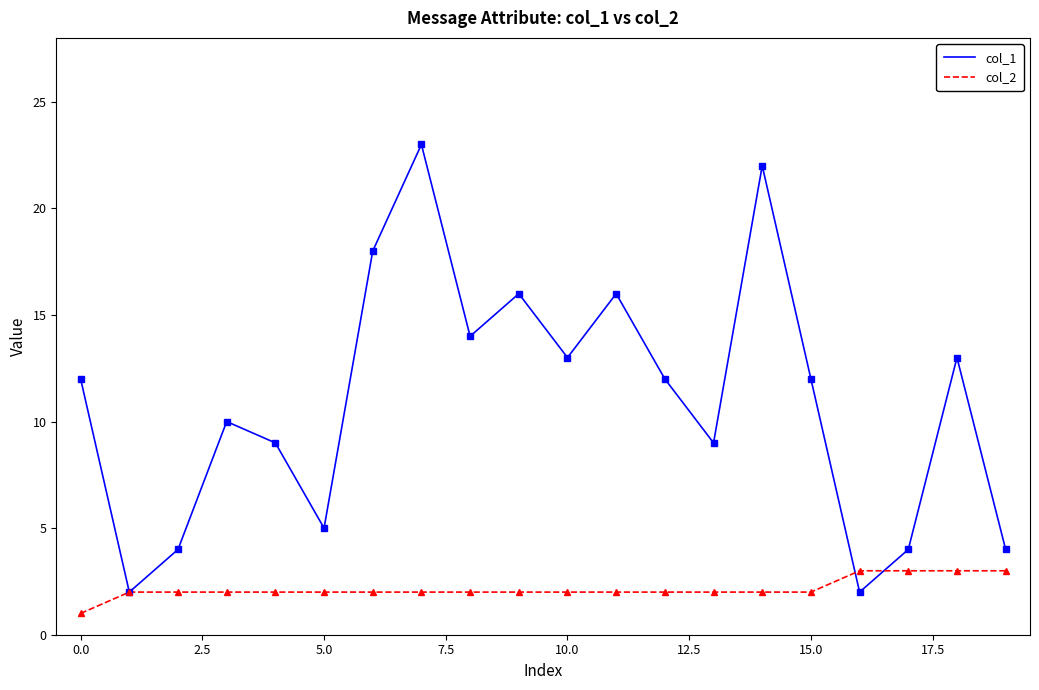

Which series has the largest range (max minus min)?

col_1